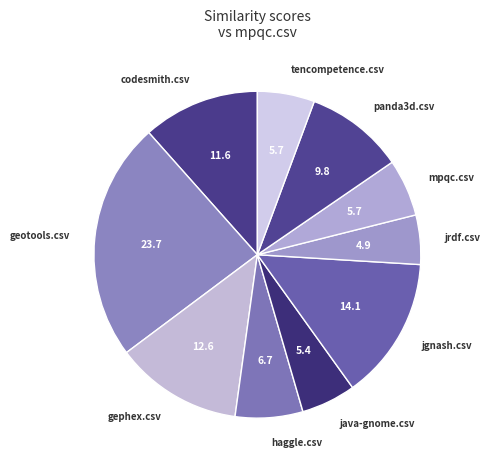

Is the sum of codesmith.csv and haggle.csv greater than half?

No